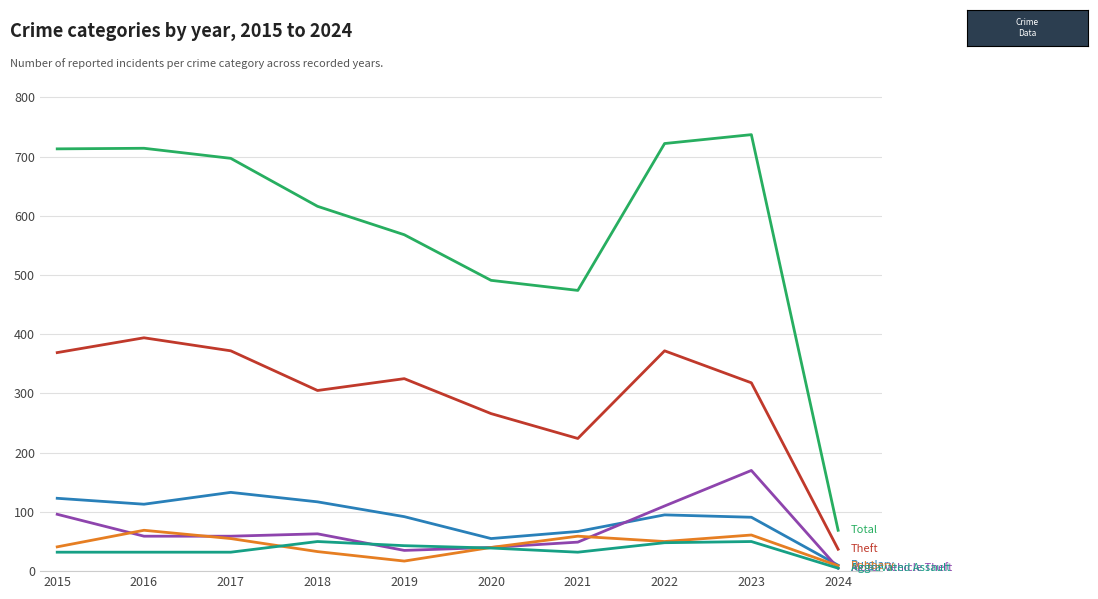

What is the total value across all series at 2018?

1184